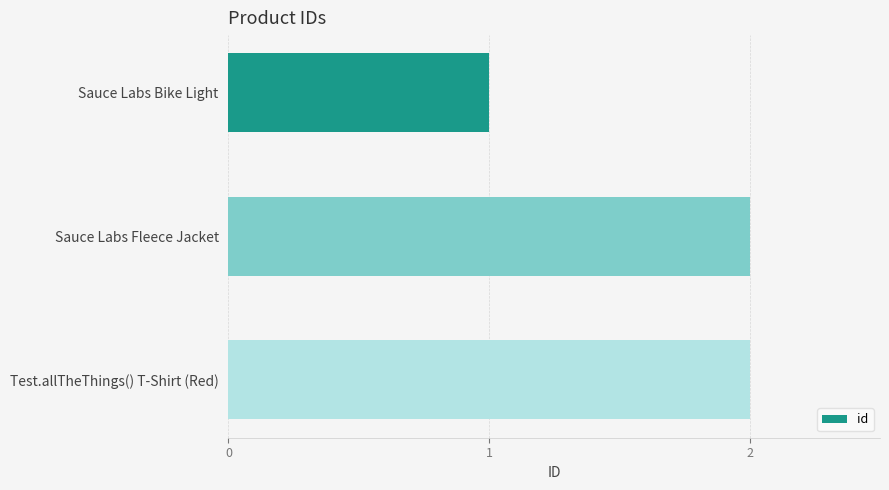

What is the difference between the maximum and minimum values?

1